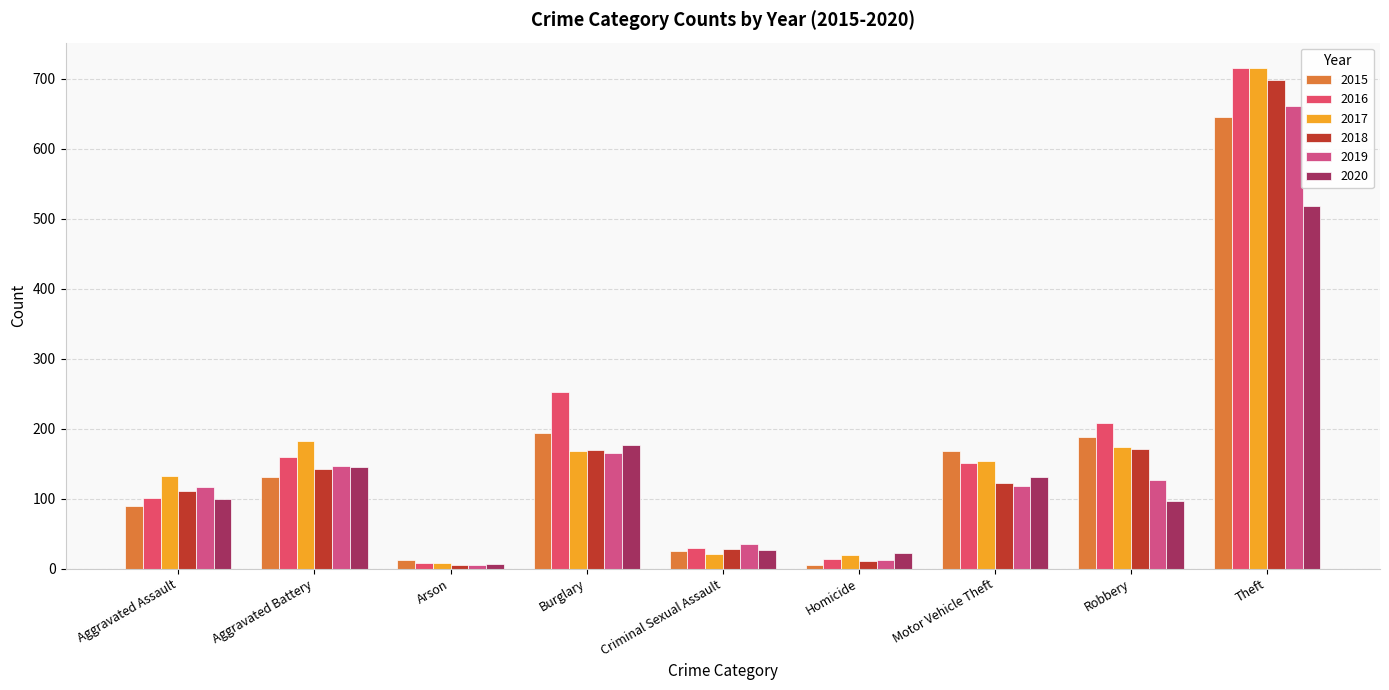

Reading right to left, list all the values displayed in this chart.

2015: 646	188	168	5	25	194	13	131	89
2016: 716	208	151	14	30	253	8	160	101
2017: 715	174	154	19	21	168	8	183	133
2018: 698	171	123	11	28	170	5	143	111
2019: 661	127	118	13	35	165	5	146	116
2020: 518	97	131	22	27	177	7	145	99